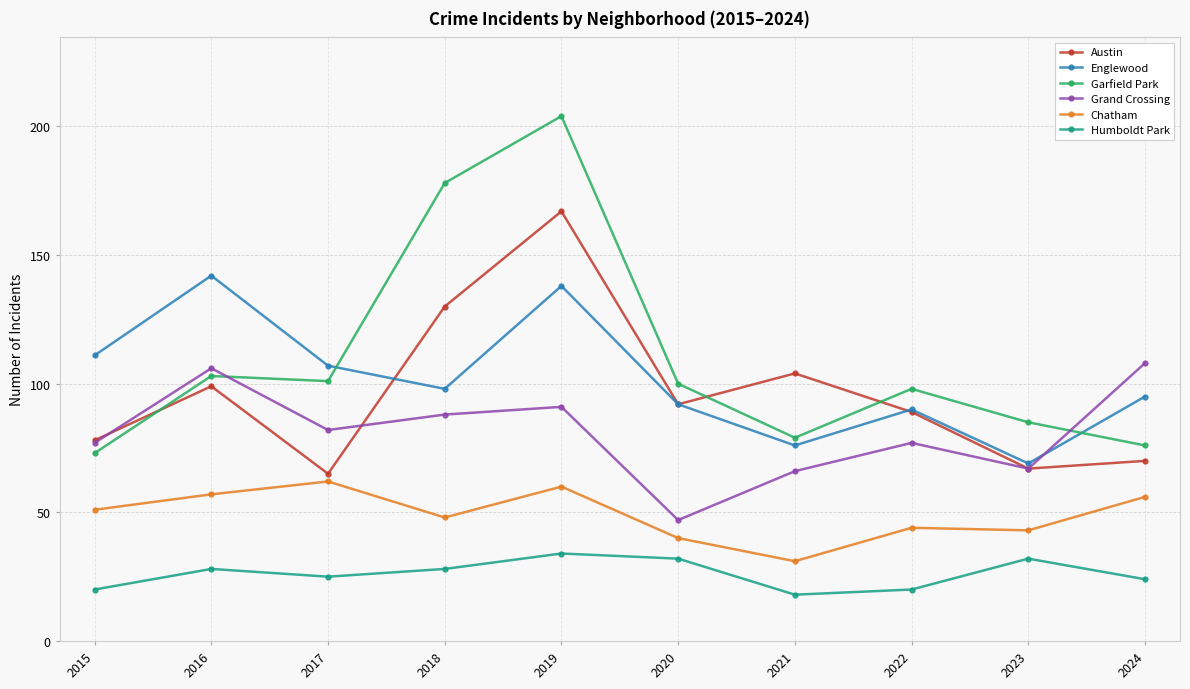

Which series has the largest range (max minus min)?

Garfield Park